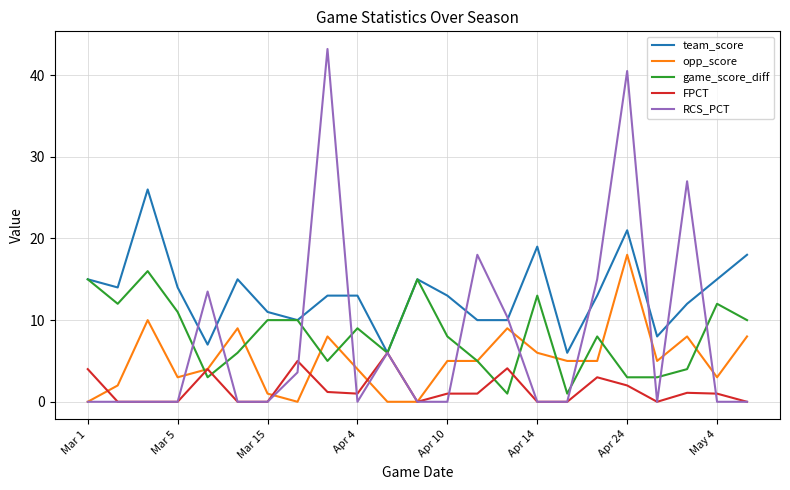

Rank the series by their maximum value, from highest to lowest.

RCS_PCT, team_score, opp_score, game_score_diff, FPCT